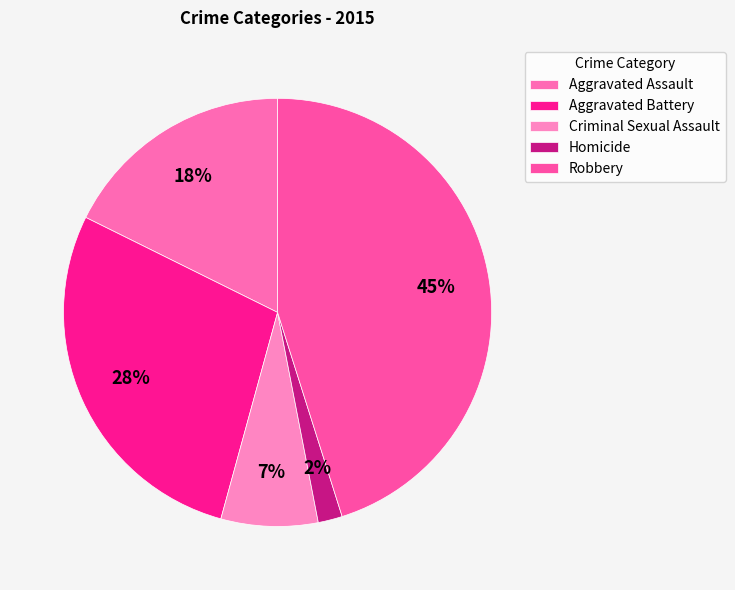

To the nearest percent, what is the difference between the Criminal Sexual Assault and Aggravated Battery slice percentages?

21%